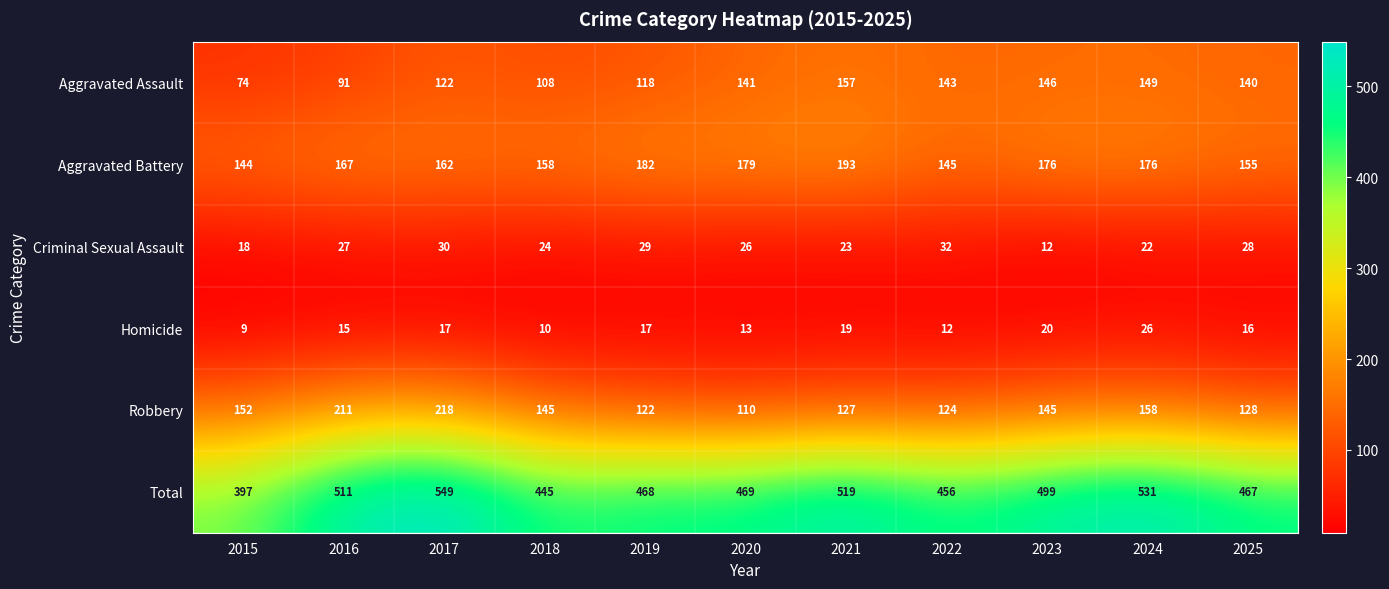

Is it true that Total equals 519 at 2021?

True